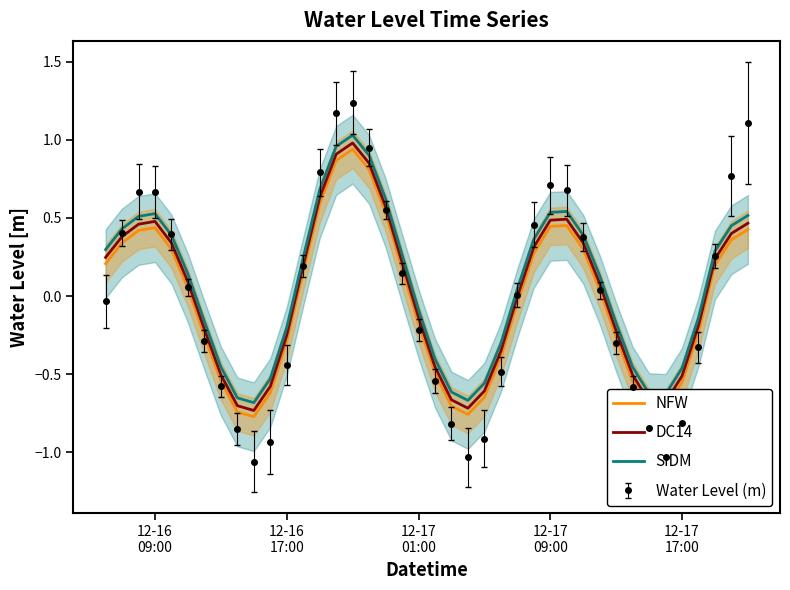

Reading left to right, what are all the values shown in this chart?

NFW: 0.2	0.3	0.4	0.4	0.3	0.1	-0.3	-0.5	-0.7	-0.8	-0.6	-0.3	0.2	0.6	0.9	0.9	0.8	0.5	0.2	-0.2	-0.5	-0.7	-0.8	-0.6	-0.4	-0.0	0.3	0.4	0.5	0.3	0.0	-0.3	-0.5	-0.7	-0.7	-0.6	-0.2	0.2	0.4	0.4
DC14: 0.2	0.4	0.5	0.5	0.3	0.1	-0.2	-0.5	-0.7	-0.7	-0.6	-0.2	0.2	0.6	0.9	1.0	0.9	0.6	0.2	-0.1	-0.5	-0.7	-0.7	-0.6	-0.4	-0.0	0.3	0.5	0.5	0.3	0.1	-0.2	-0.5	-0.7	-0.7	-0.5	-0.2	0.2	0.4	0.5
SIDM: 0.3	0.4	0.5	0.5	0.4	0.1	-0.2	-0.5	-0.7	-0.7	-0.5	-0.2	0.2	0.7	1.0	1.0	0.9	0.6	0.3	-0.1	-0.4	-0.6	-0.7	-0.6	-0.3	0.0	0.4	0.5	0.5	0.4	0.1	-0.2	-0.5	-0.6	-0.6	-0.5	-0.1	0.3	0.5	0.5